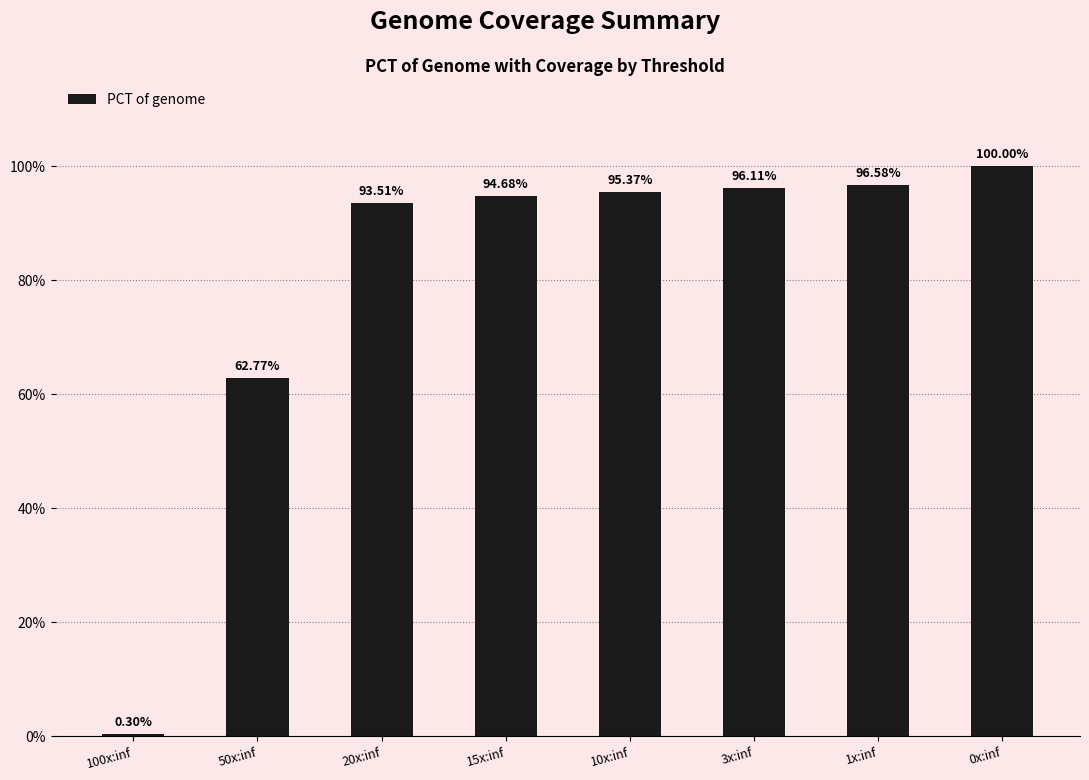

What is the change in value from 100x:inf to 3x:inf?

+95.8